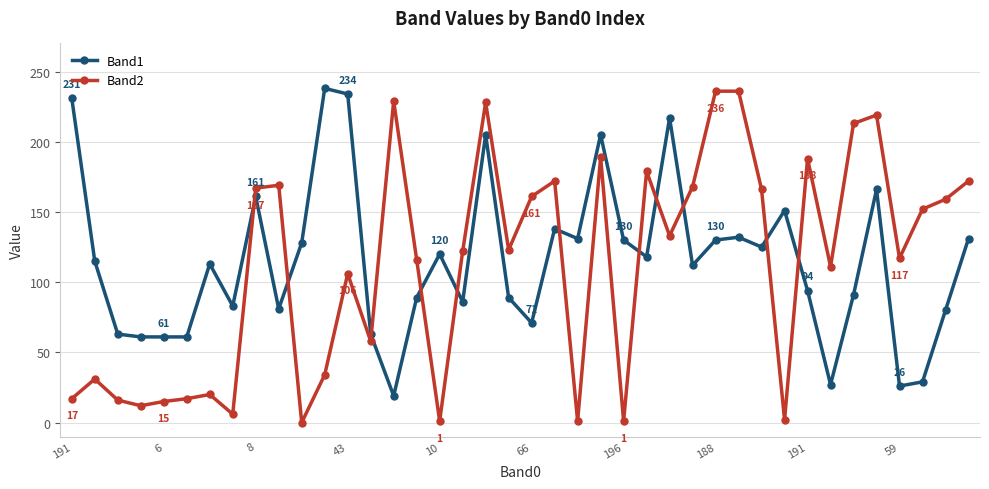

True or false: Band1 has more than 0 interior local peaks.

True